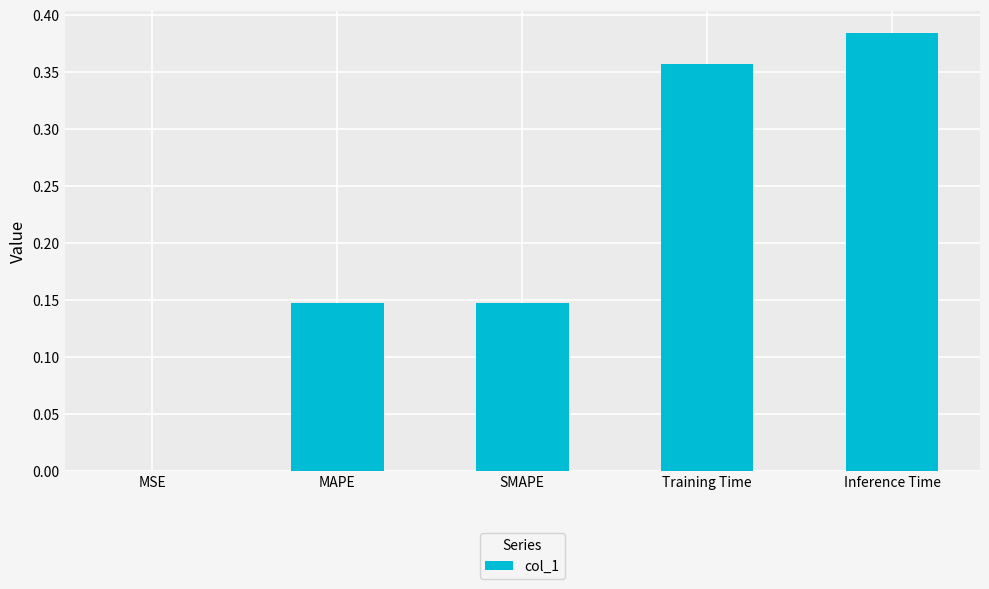

Which label corresponds to the largest value in the chart?

Inference Time